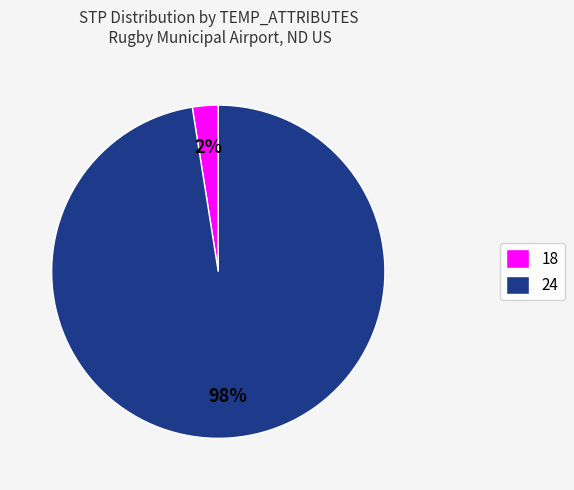

True or false: 24 accounts for 86% of the total.

False